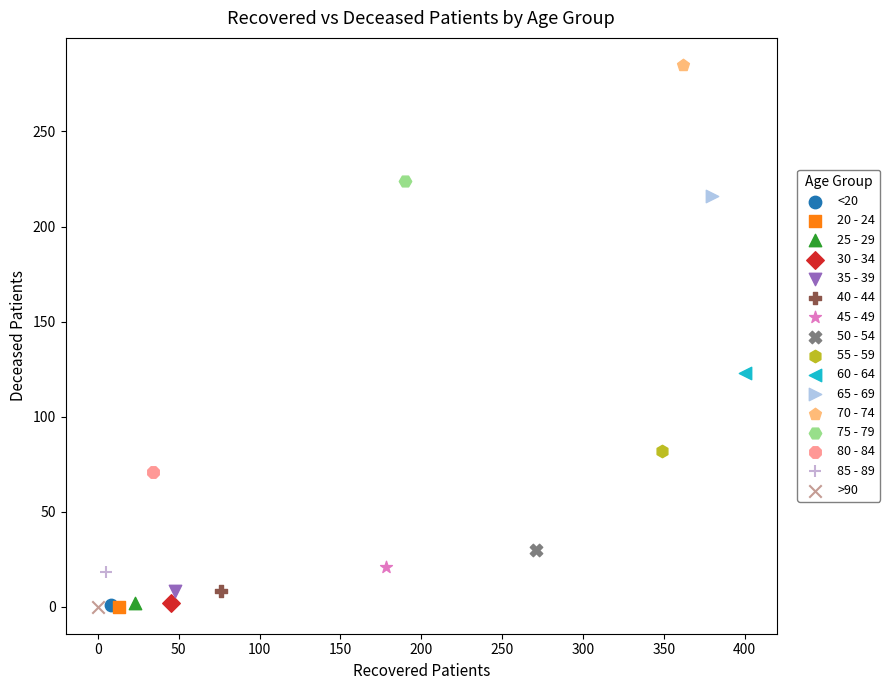

What are all the series names shown in the legend?

<20, 20 - 24, 25 - 29, 30 - 34, 35 - 39, 40 - 44, 45 - 49, 50 - 54, 55 - 59, 60 - 64, 65 - 69, 70 - 74, 75 - 79, 80 - 84, 85 - 89, >90